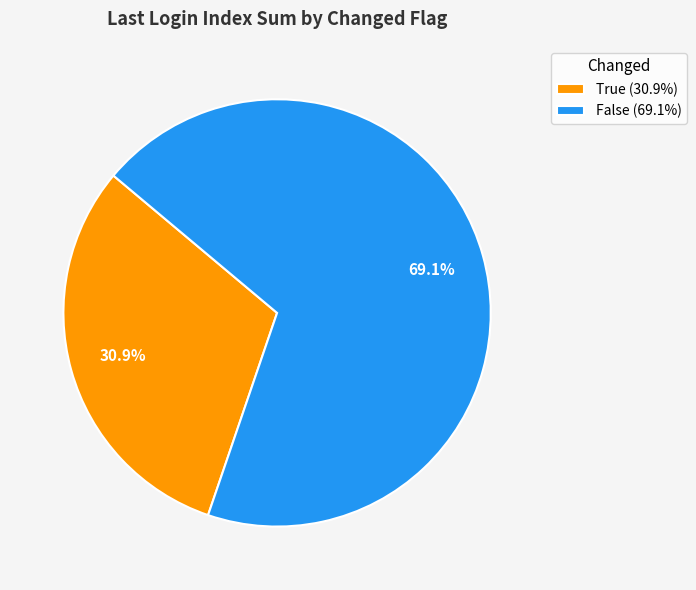

Rank the categories by value from lowest to highest.

True (30.9%), False (69.1%)